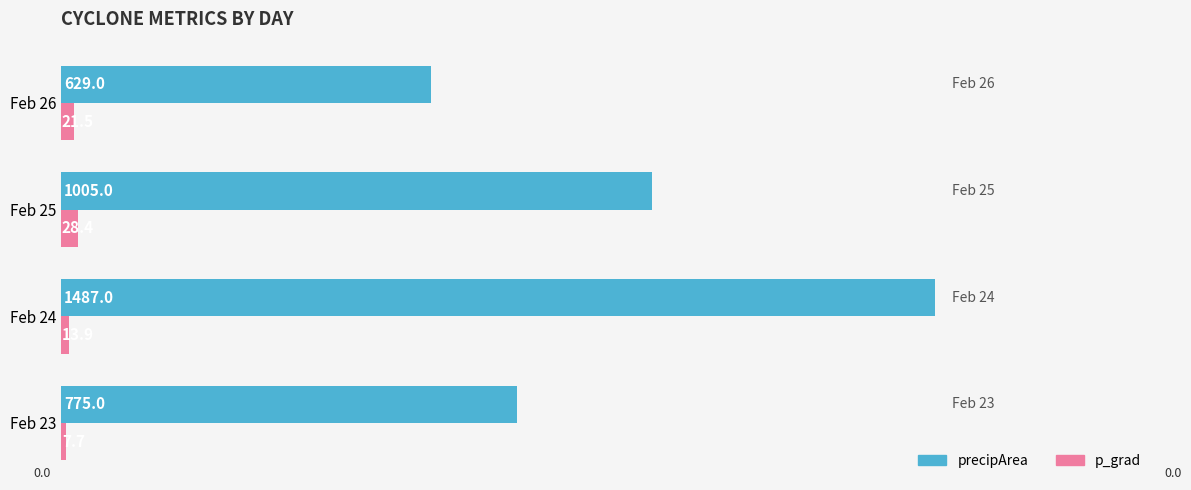

What value does the p_grad series have at Feb 24?

13.9